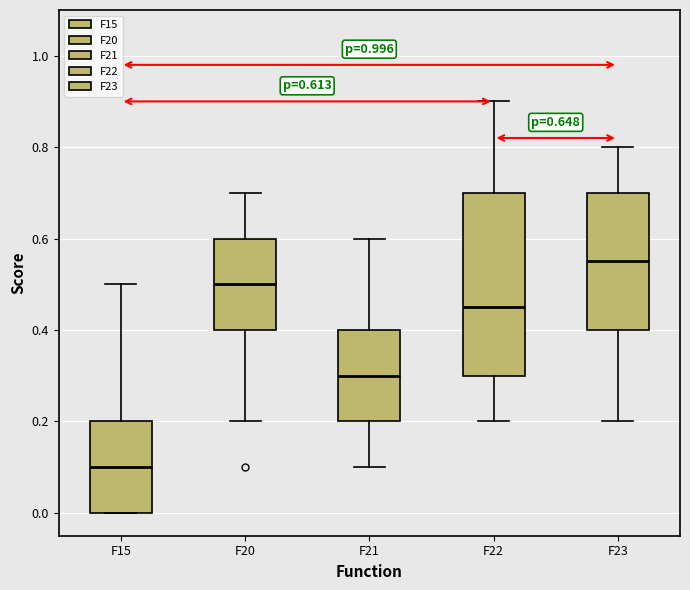

Comparing the boxes themselves (not the whiskers), which one is the tallest?

F22